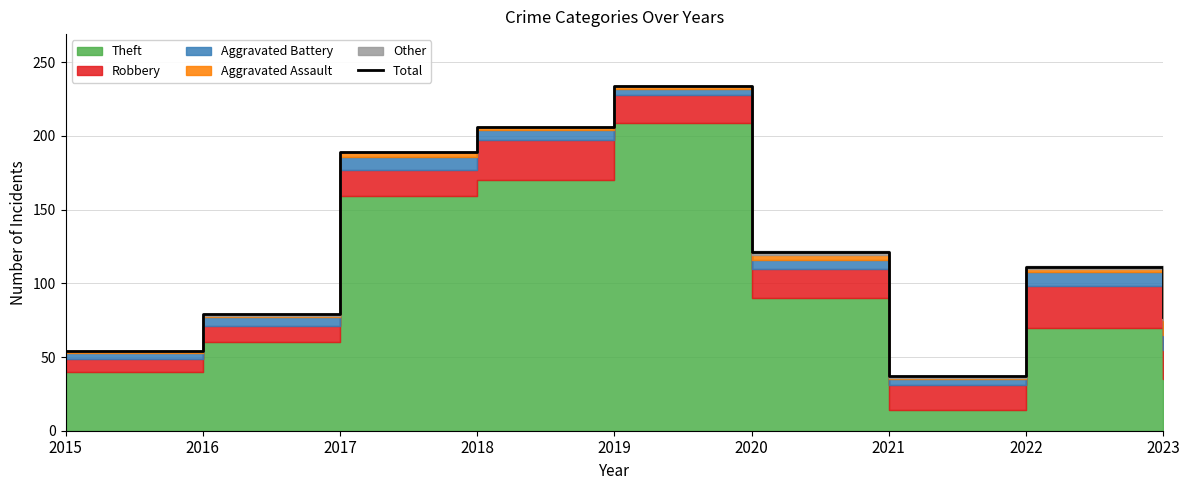

What is the sum of all values?

1108